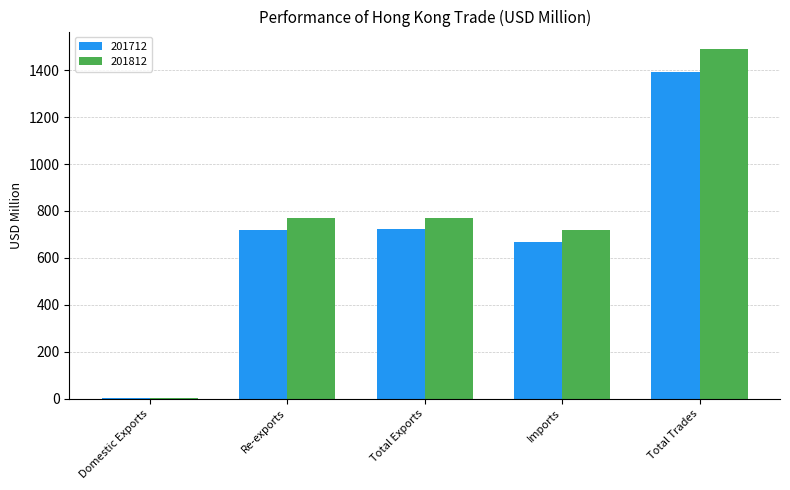

What is the sum of all 201712 values?

3504.4